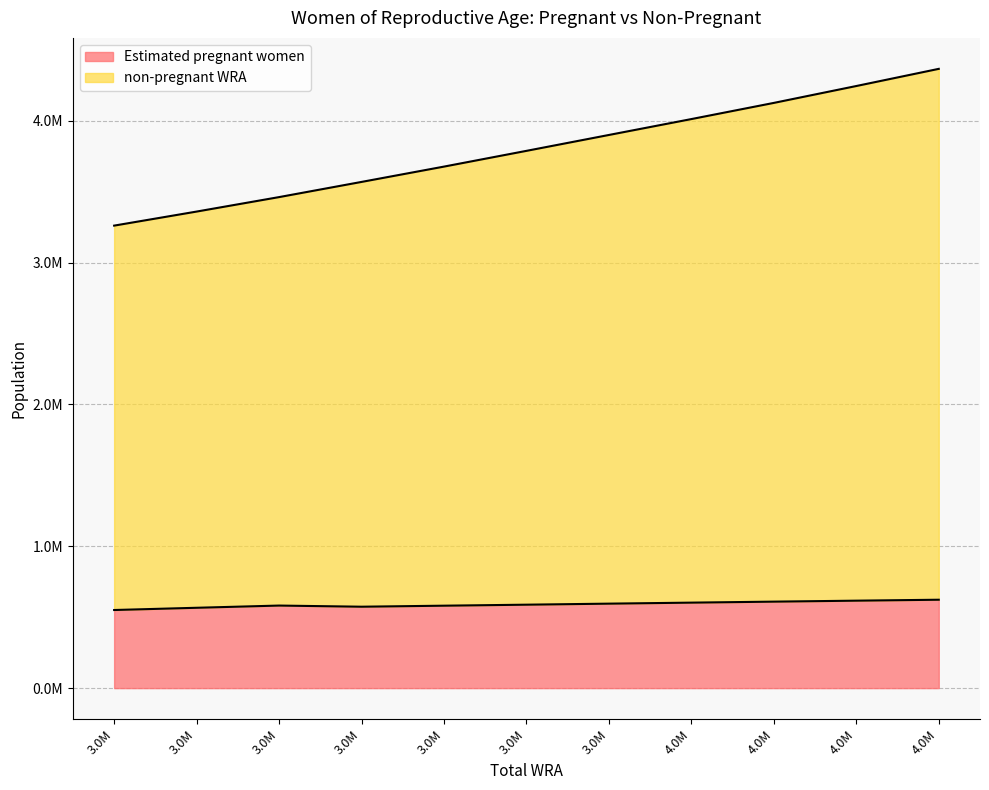

What is the average value of the Estimated pregnant women series?

589886.7